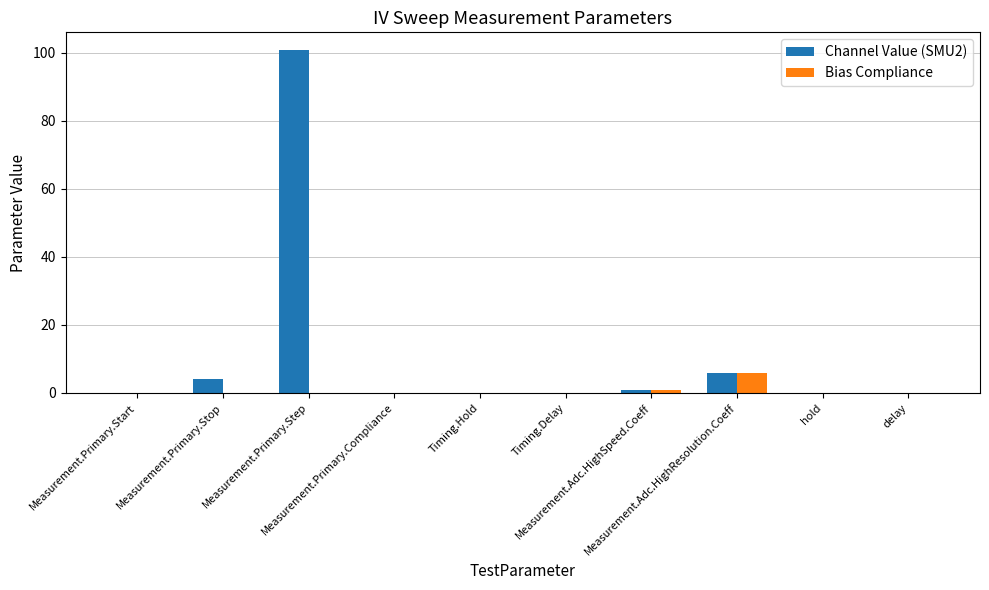

How many groups of bars are there?

10